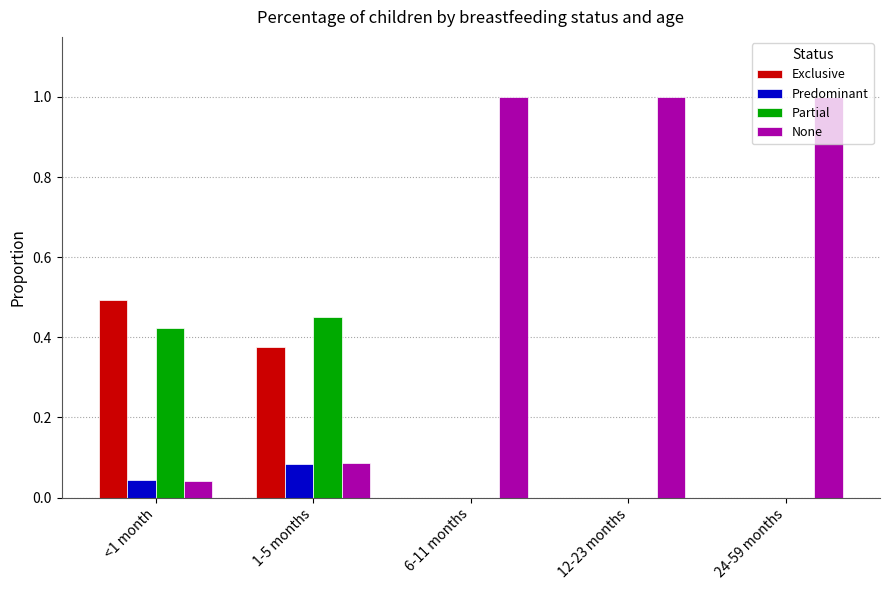

What is the sum of all None values?

3.1